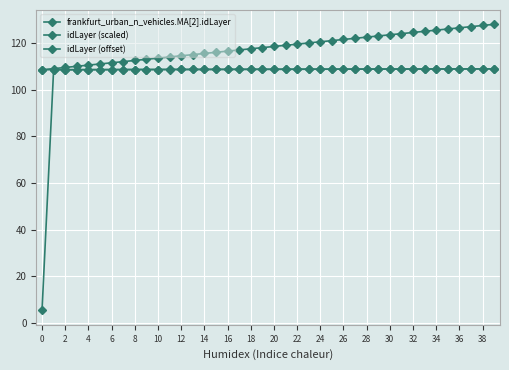

True or false: idLayer (scaled) and frankfurt_urban_n_vehicles.MA[2].idLayer intersect in this chart.

False